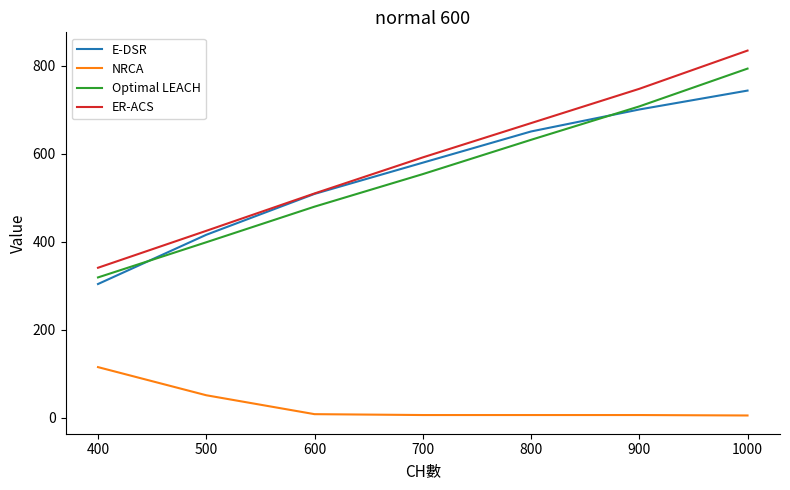

What is the sum of the E-DSR values at 500 and 600?

925